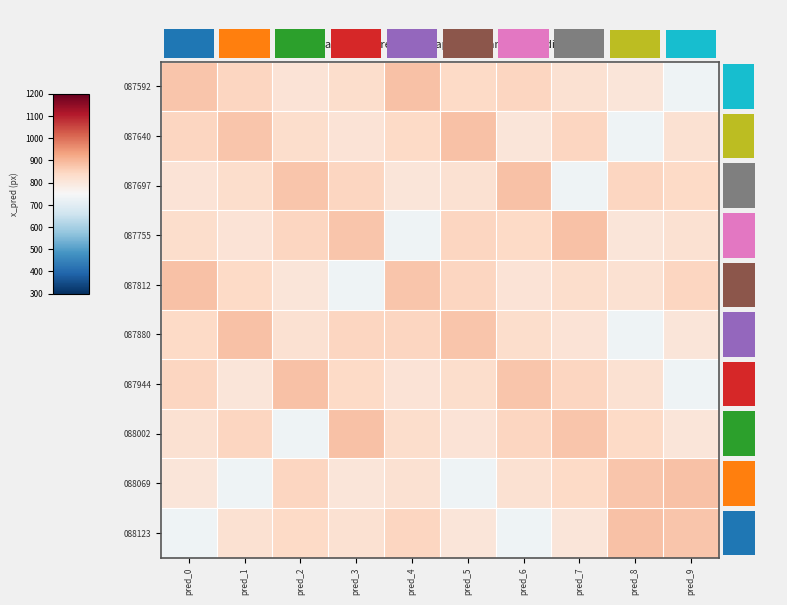

What is the total value across all series at pred_2?

8281.4